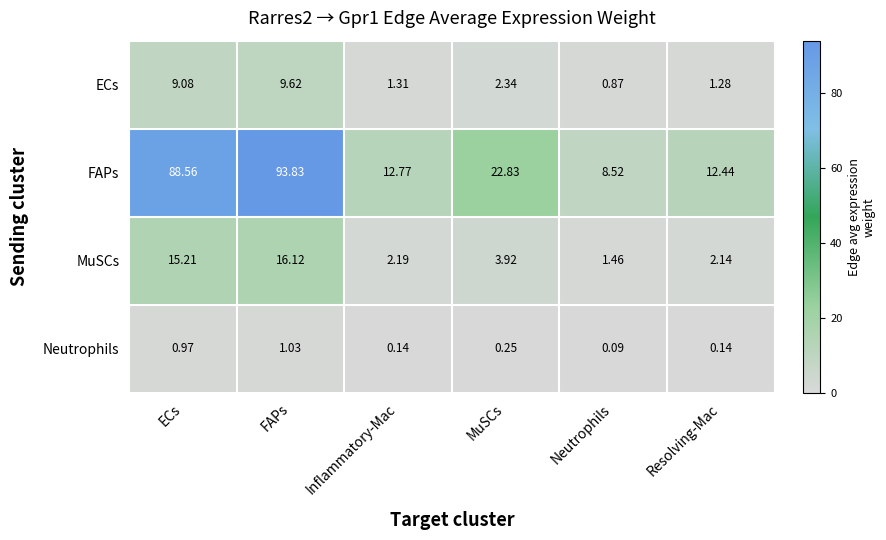

What is the difference between the highest and lowest values at Neutrophils?

8.4